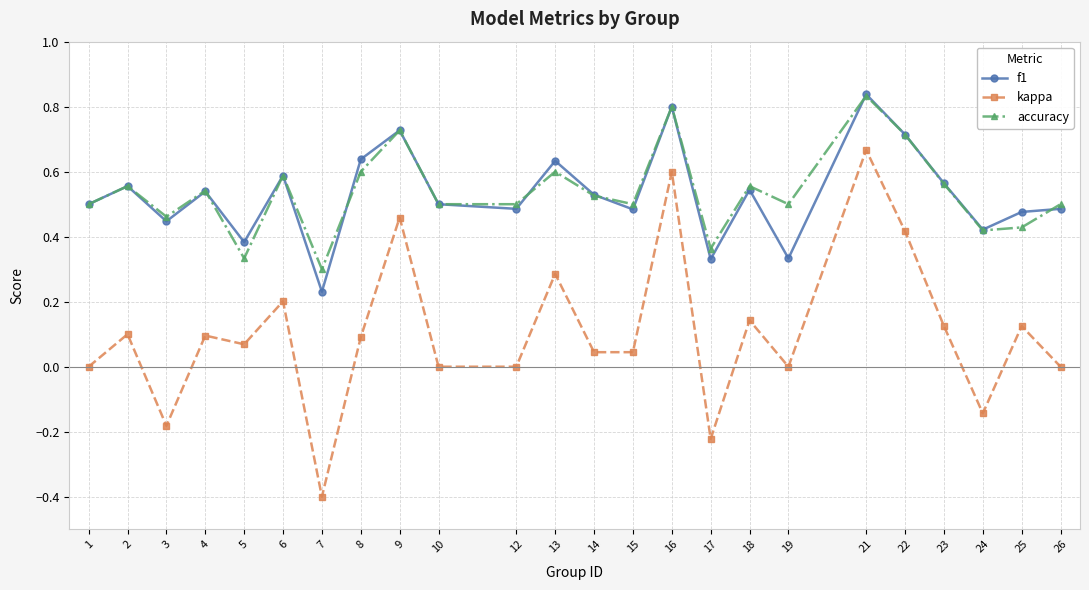

What is the value of the kappa point at the 7th from the left?

-0.4